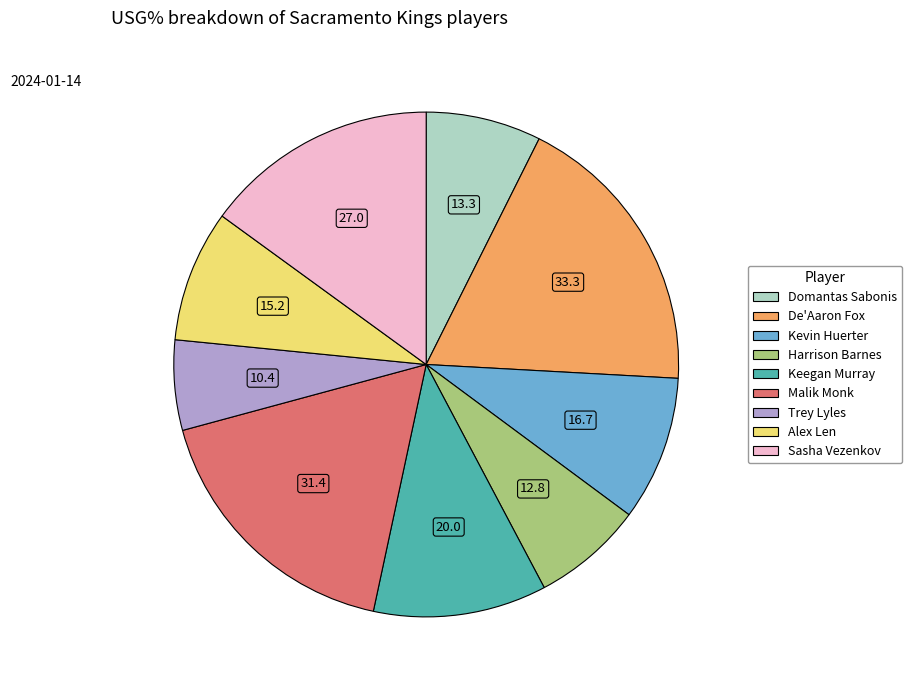

What is the largest slice in the pie chart?

De'Aaron Fox